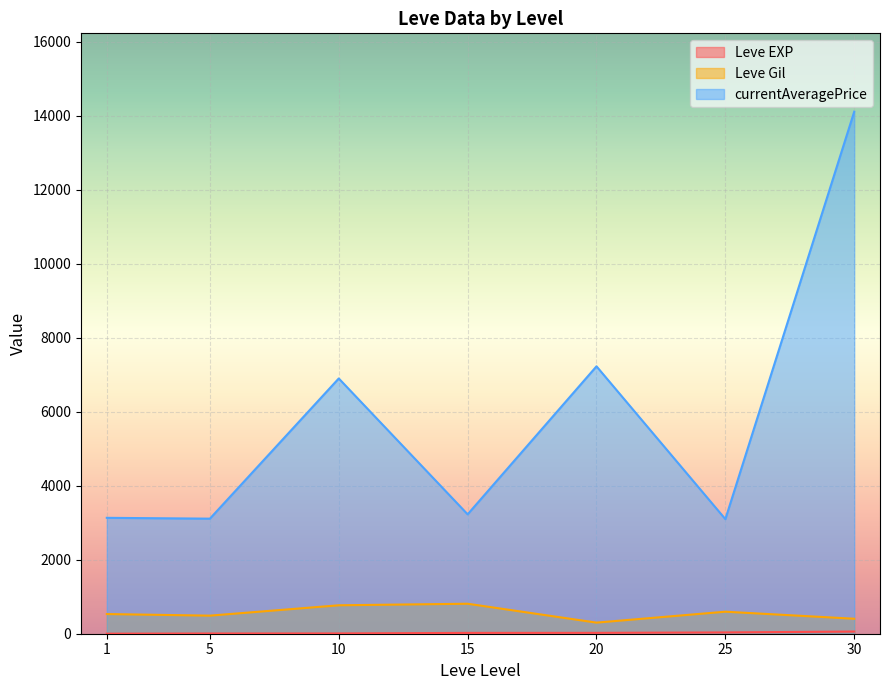

What is the difference between the maximum and minimum values in the Leve Gil series?

510.0